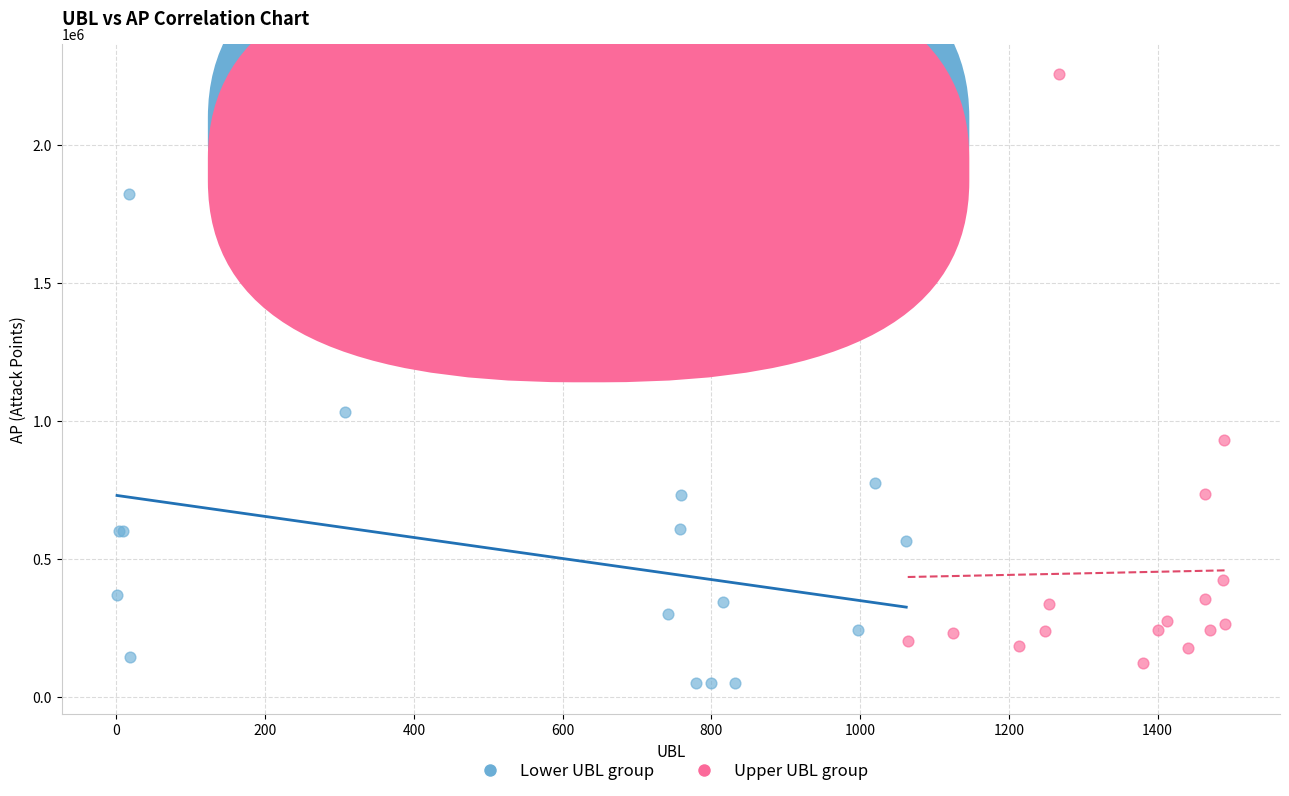

What are all the series names shown in the legend?

Lower UBL group, Upper UBL group